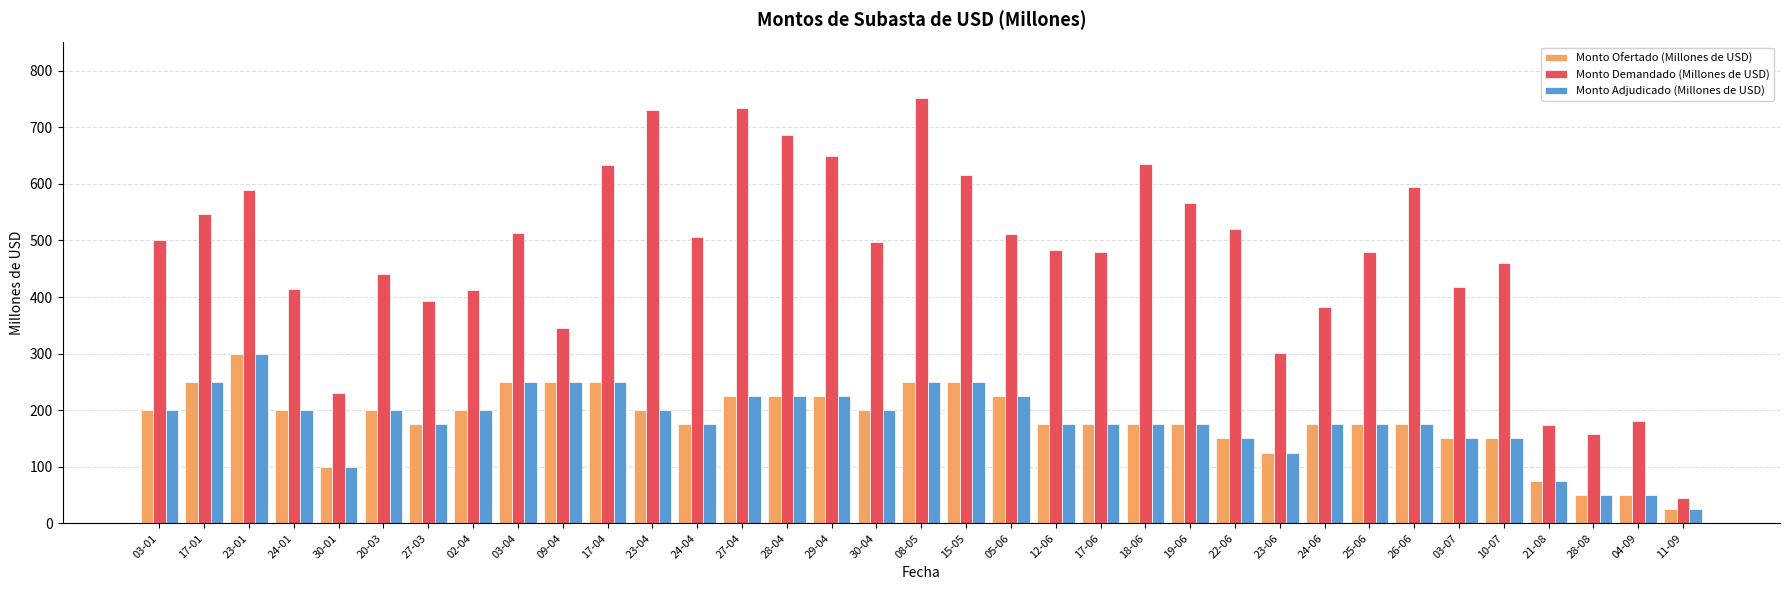

At which category is the sum across all series the highest?

08-05